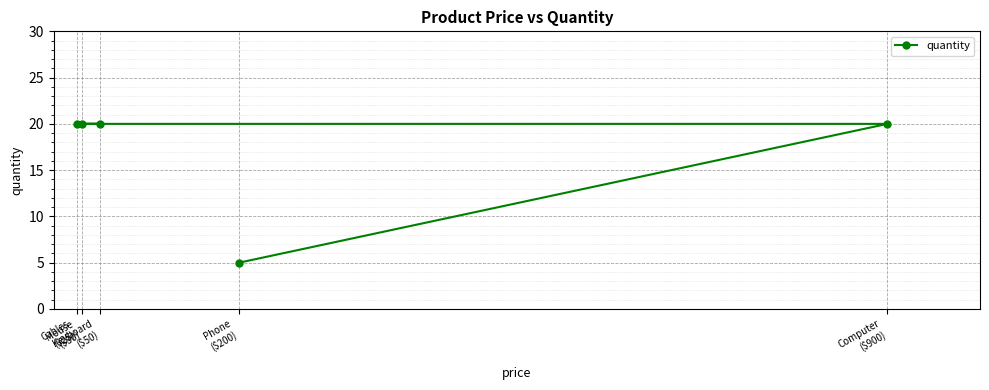

Approximately how many times larger is the value at Cables
($25) compared to Computer
($900)?

1.0